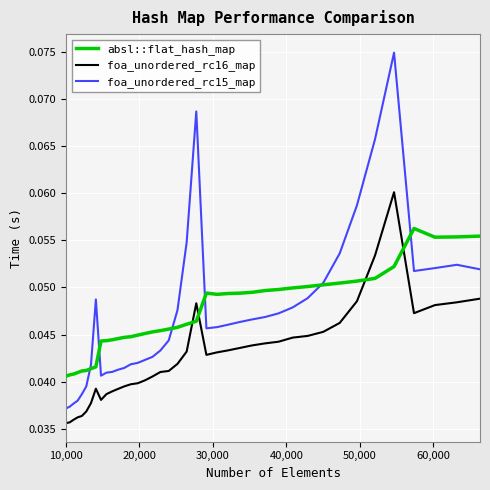

True or false: foa_unordered_rc16_map and foa_unordered_rc15_map intersect in this chart.

False